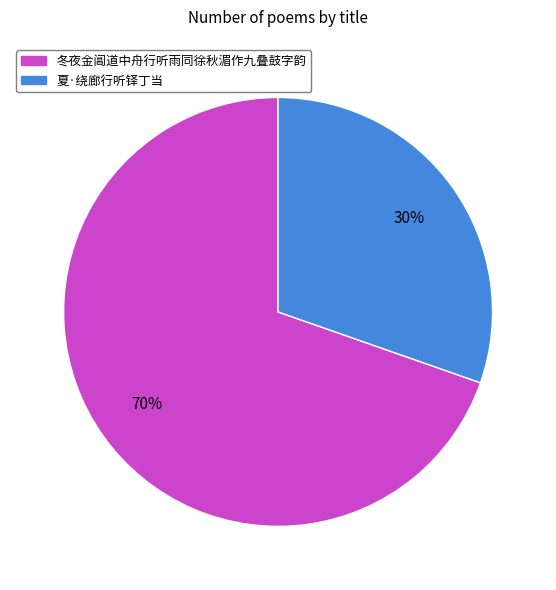

To the nearest percent, what is the combined percentage of 冬夜金阊道中舟行听雨同徐秋湄作九叠鼓字韵 and 夏·绕廊行听铎丁当?

100%